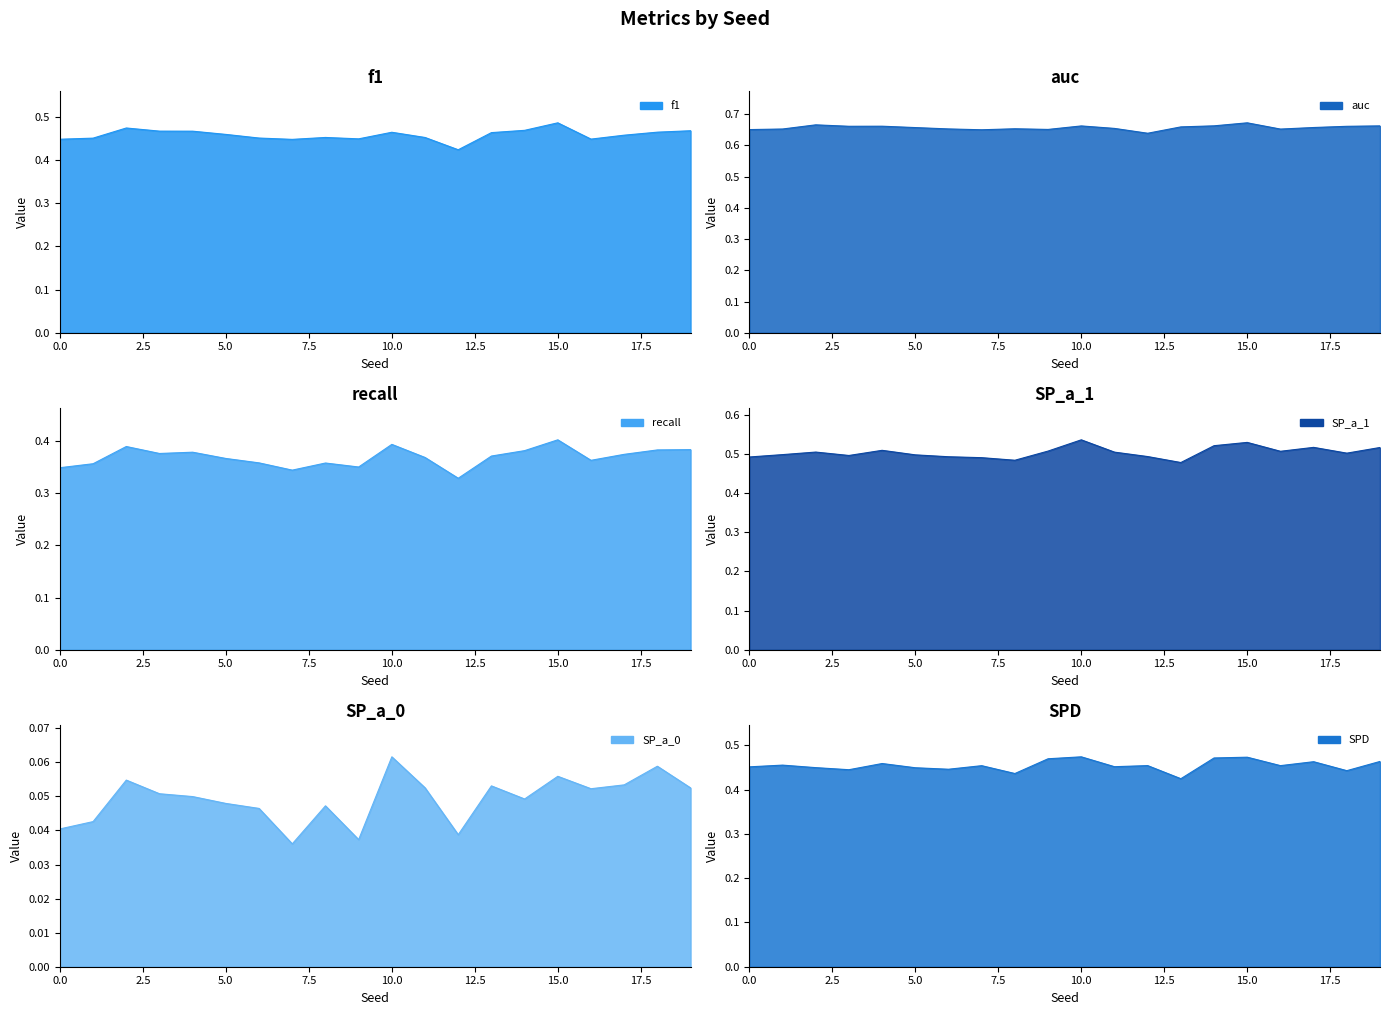

What is the approximate value of SP_a_1 at 1?

0.5